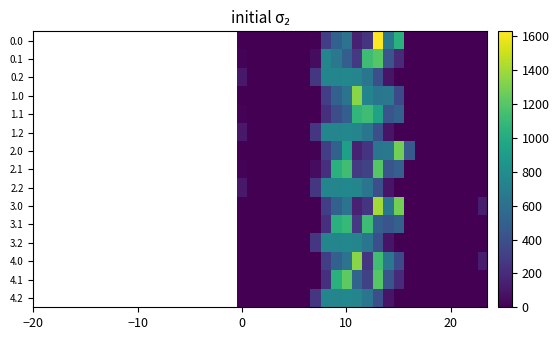

Count the number of categories in the chart.

24